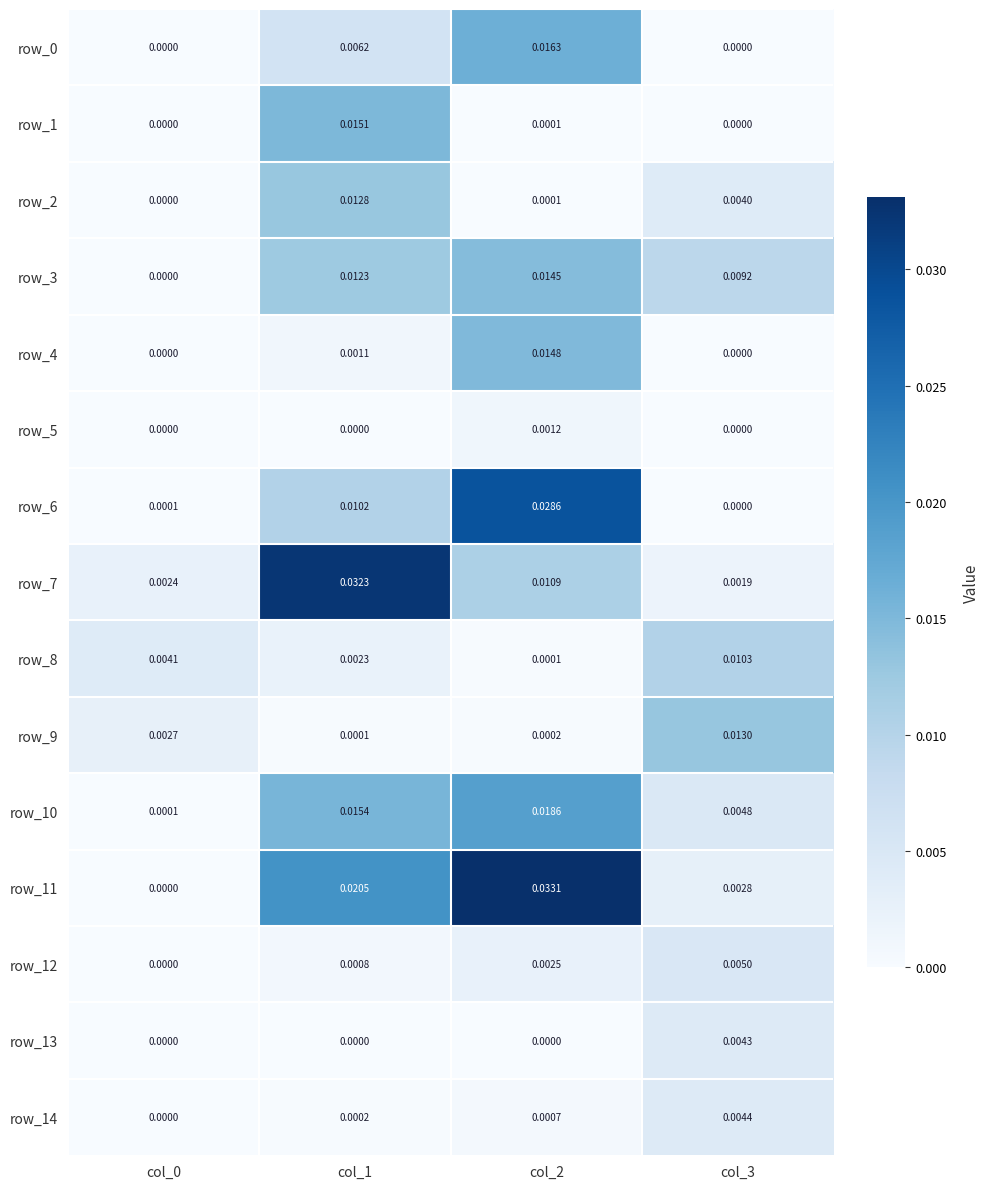

Is the value of row_1 at col_1 greater than the value of row_5 at col_3?

Yes